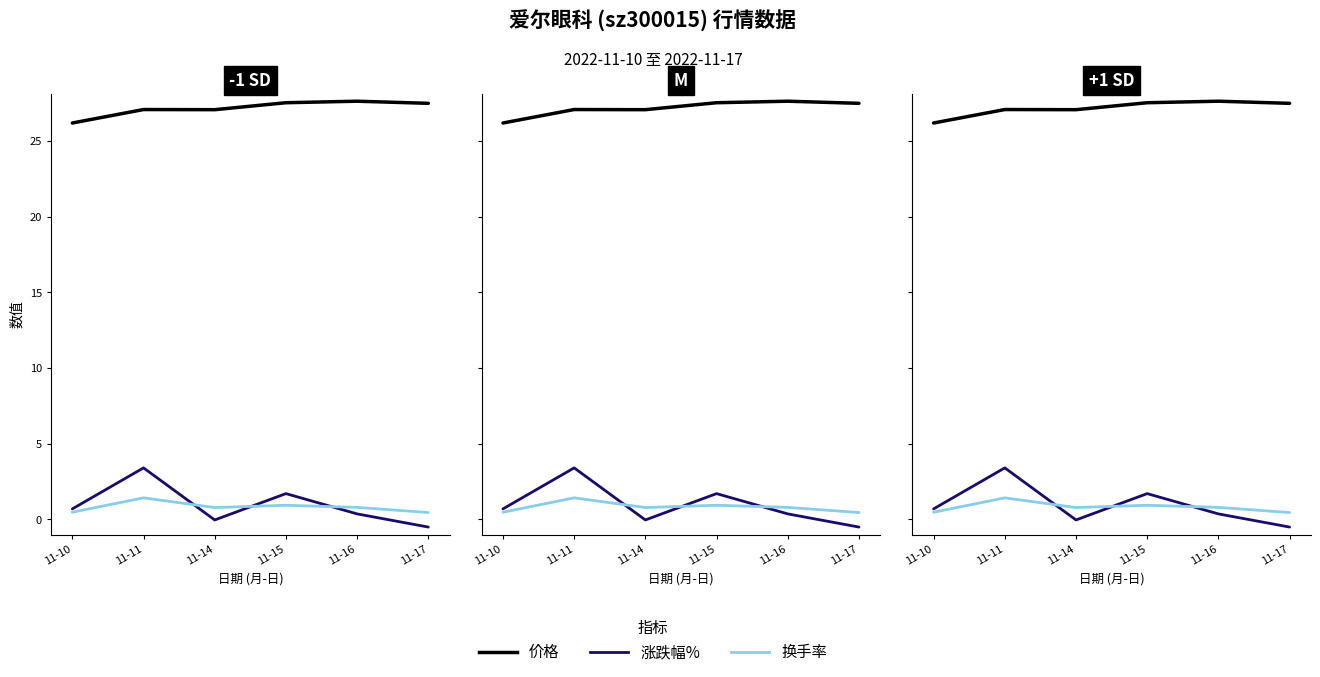

At which category is the sum across all series the highest?

11-11